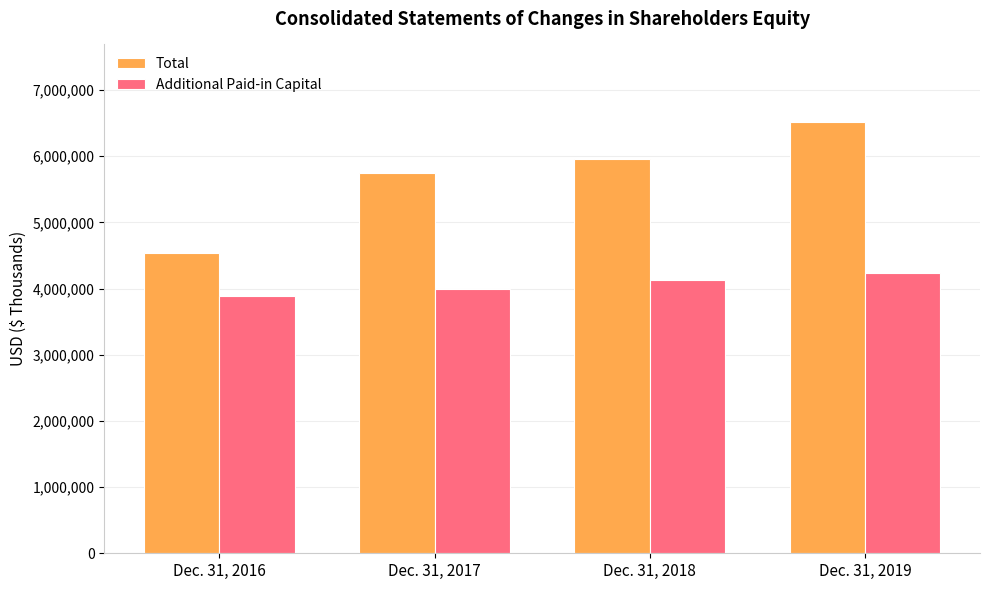

The value of Total at Dec. 31, 2019 is 10437764. True or false?

False